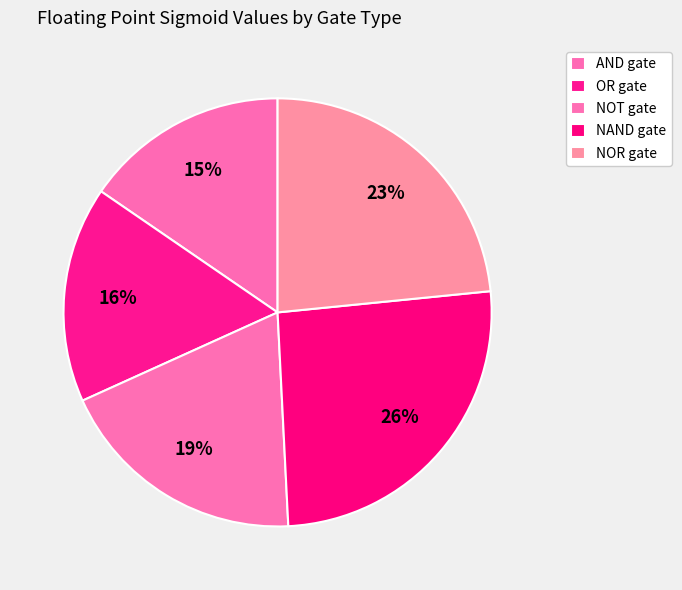

Which has a higher value, NAND gate or NOR gate?

NAND gate